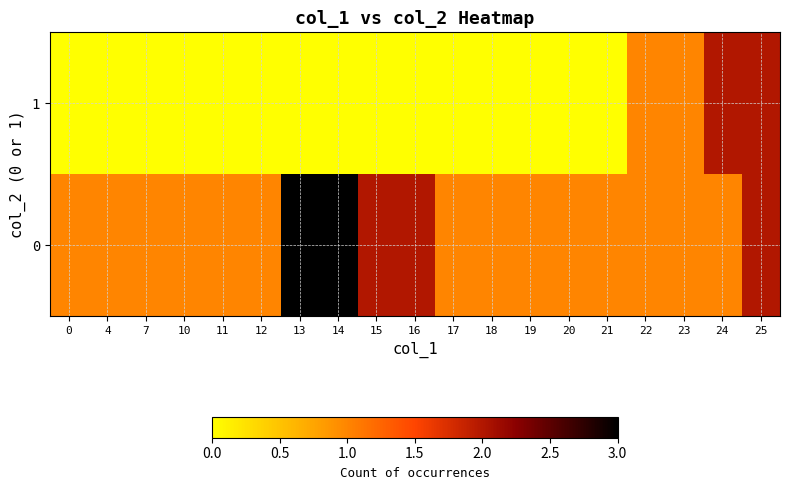

Reading left to right, list all the values displayed in this chart.

0: 0=1	4=1	7=1	10=1	11=1	12=1	13=3	14=3	15=2	16=2	17=1	18=1	19=1	20=1	21=1	22=1	23=1	24=1	25=2
1: 0=0	4=0	7=0	10=0	11=0	12=0	13=0	14=0	15=0	16=0	17=0	18=0	19=0	20=0	21=0	22=1	23=1	24=2	25=2